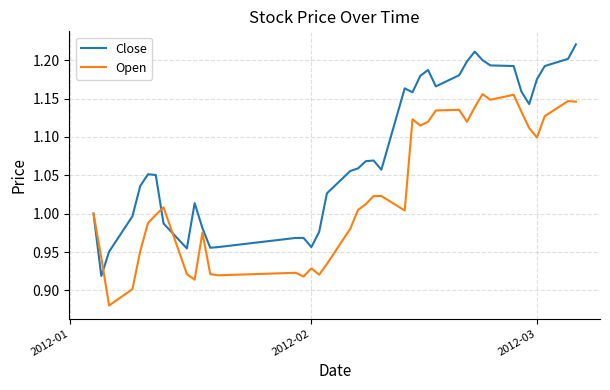

What are all the series names shown in the legend?

Close, Open